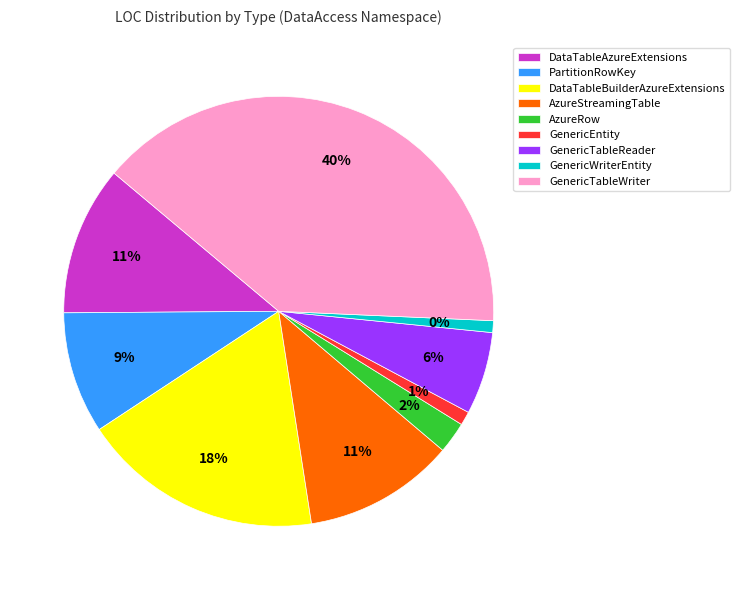

Does PartitionRowKey represent more than half of the total?

No